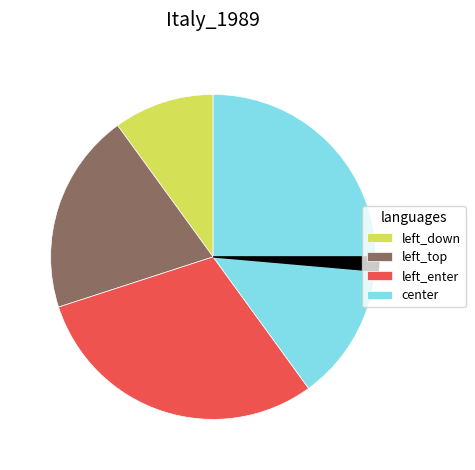

What is the smallest slice in the pie chart?

left_down